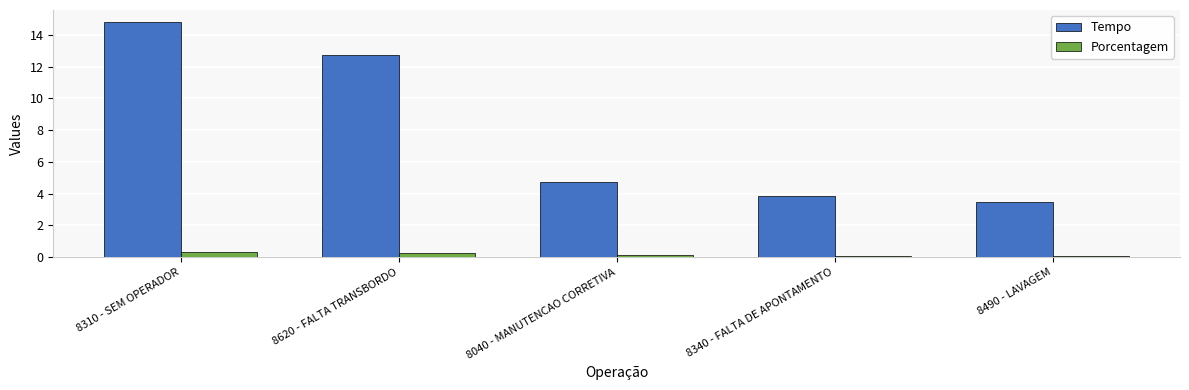

How many series are shown in this chart?

2